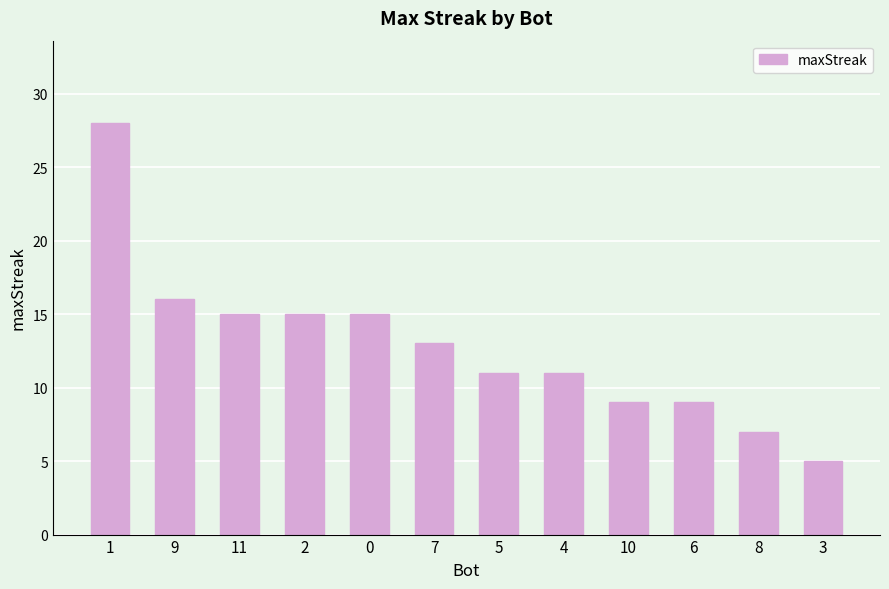

What is the label of the 12th bar from the right?

1